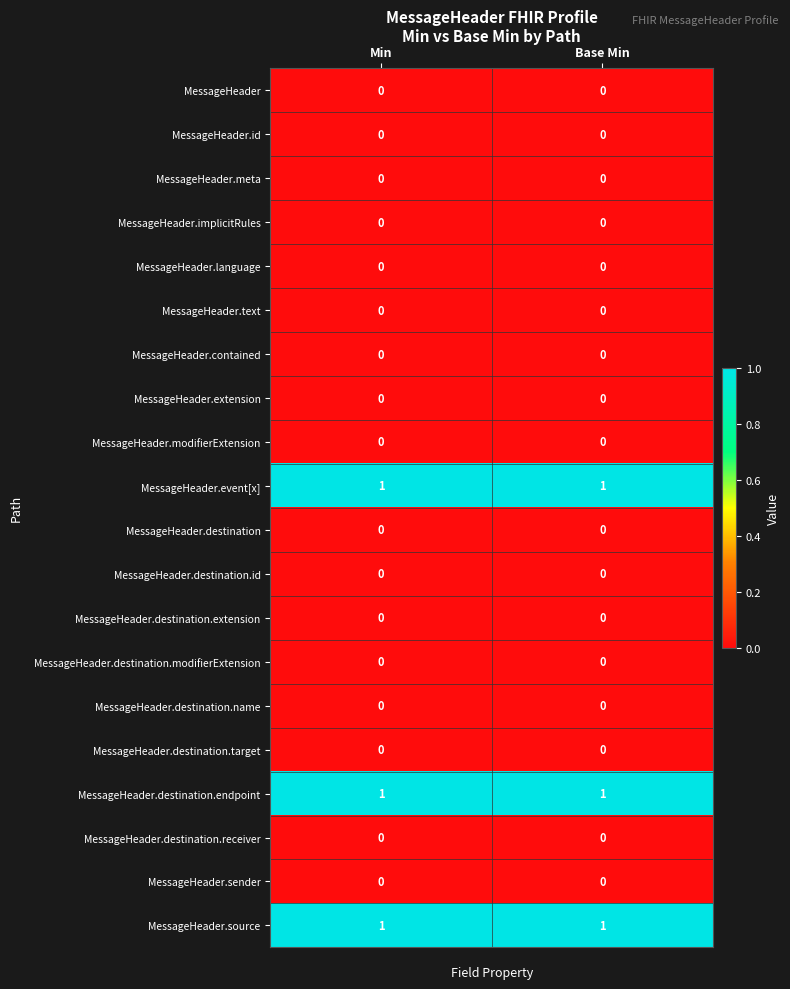

What is the total value across all series at Min?

3